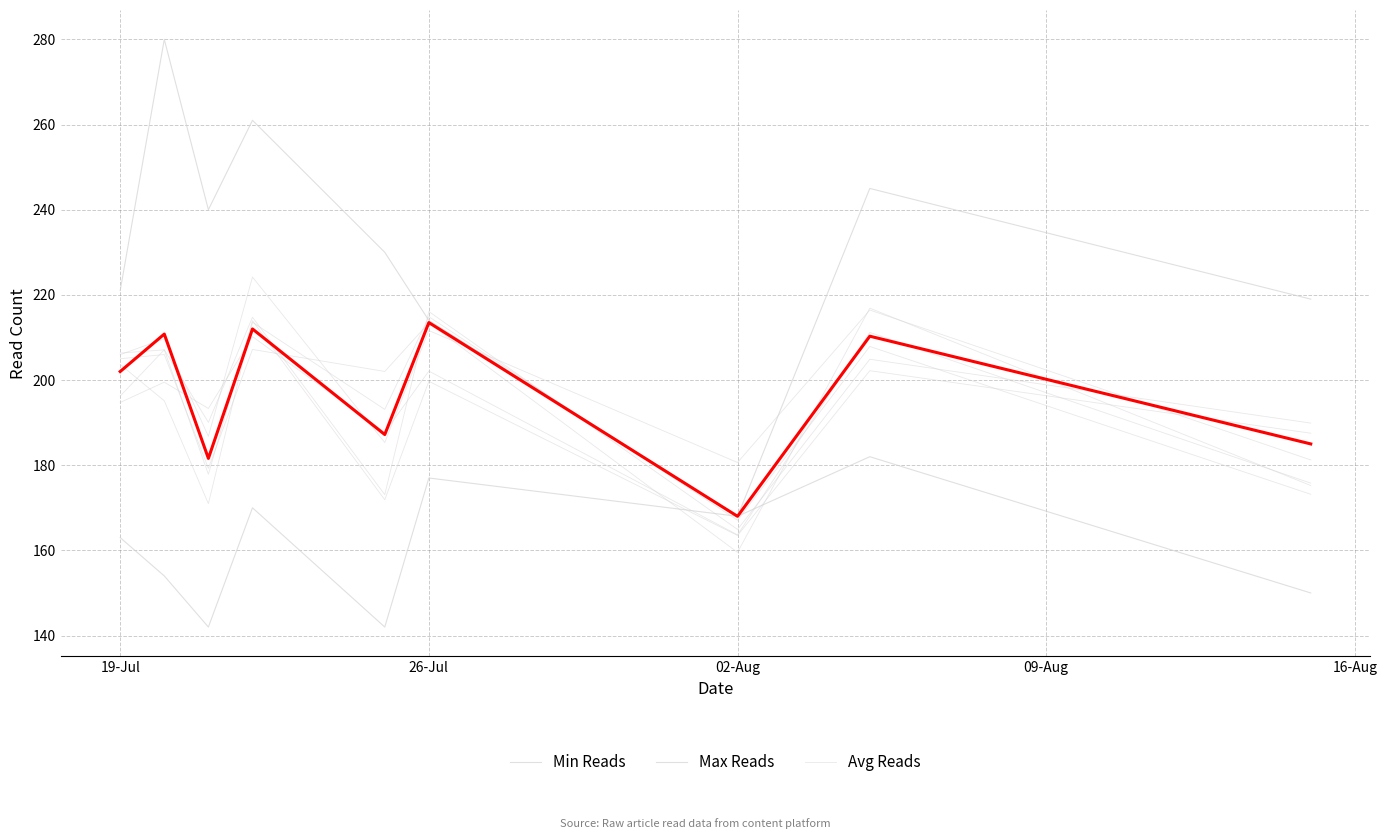

What is the difference between the maximum and minimum values in the Min Reads series?

40.0